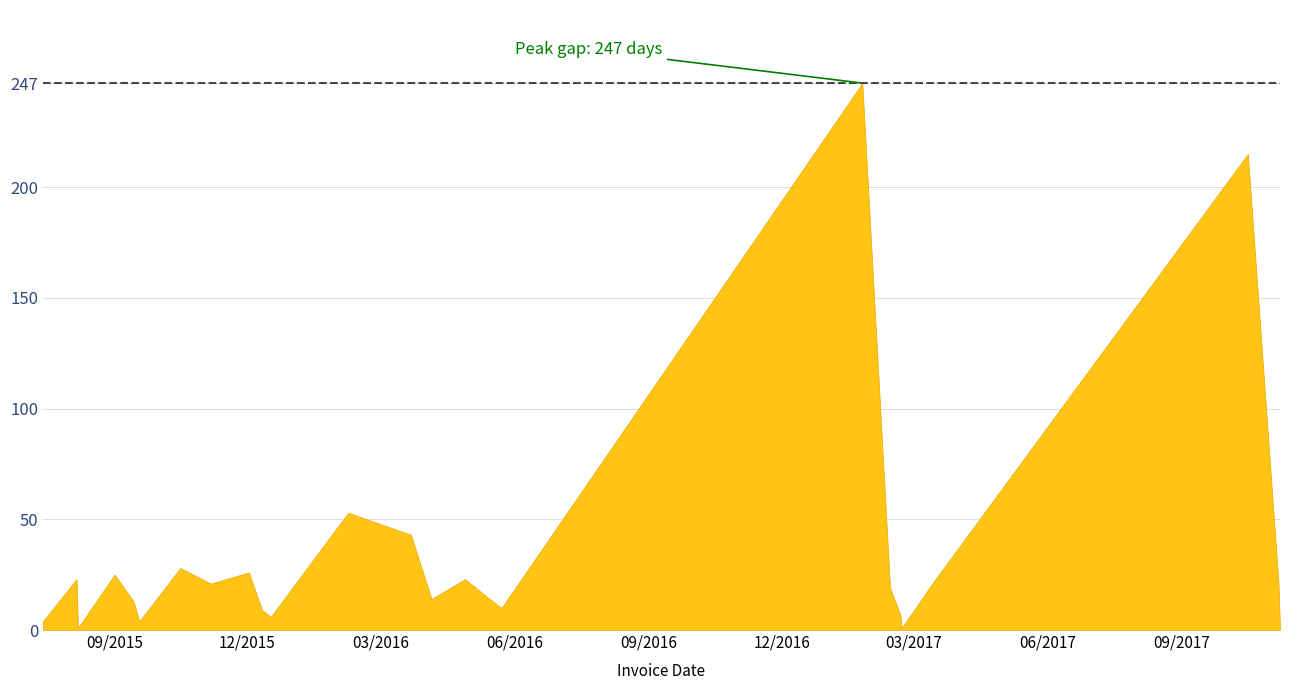

The value at 2016-05-13 is 15. True or false?

True